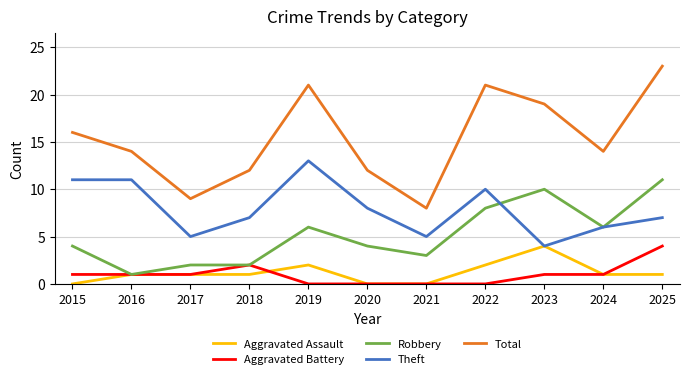

What is the maximum value shown in the chart?

23